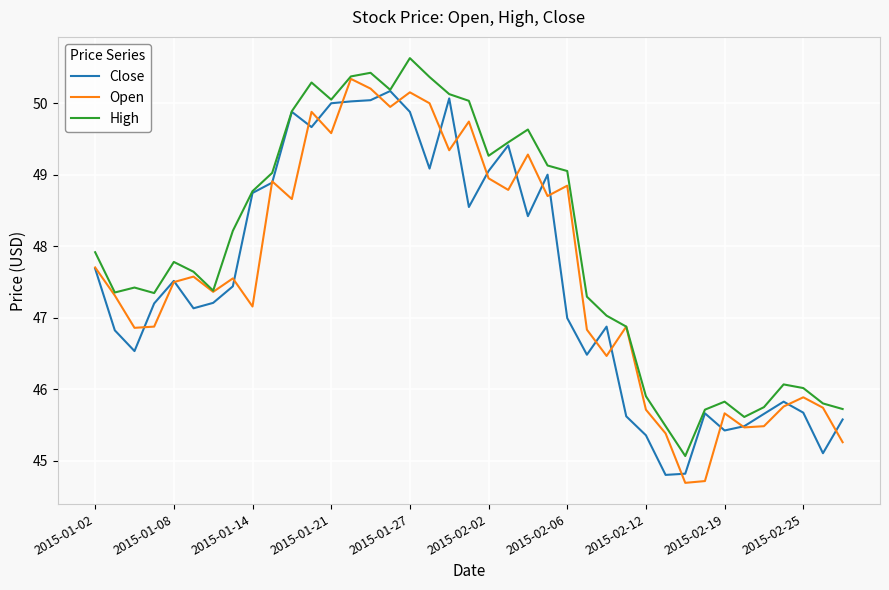

Which series has the largest total across all categories?

High